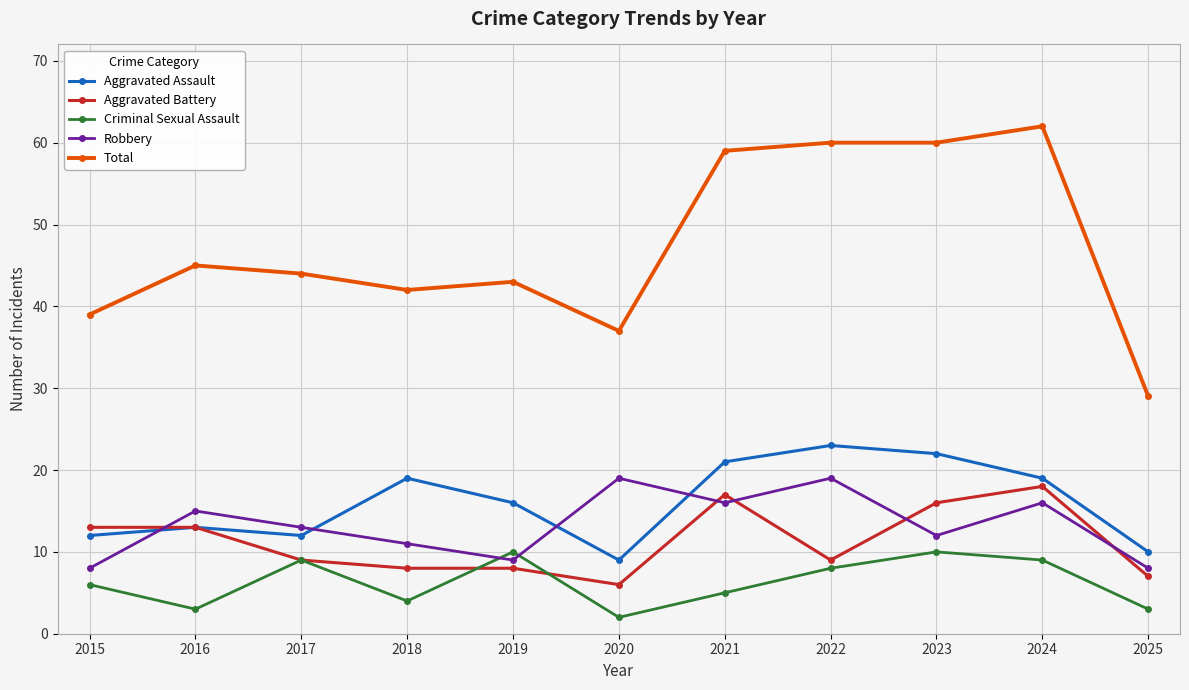

Reading left to right, what are all the values shown in this chart?

Aggravated Assault: 12	13	12	19	16	9	21	23	22	19	10
Aggravated Battery: 13	13	9	8	8	6	17	9	16	18	7
Criminal Sexual Assault: 6	3	9	4	10	2	5	8	10	9	3
Robbery: 8	15	13	11	9	19	16	19	12	16	8
Total: 39	45	44	42	43	37	59	60	60	62	29